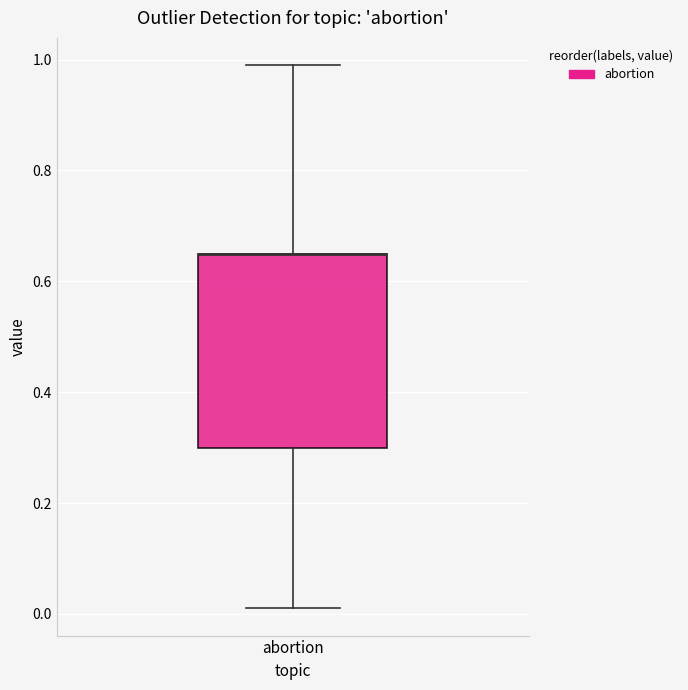

Read this box plot against the y-axis: the position of the median line, the range covered by the box, and the ends of both whiskers. The values are not printed on the chart, so give them approximately, as read against the axis.

median 0.66 (drawn on the box's upper edge), box 0.30 to 0.66, whiskers 0.02 to 1.00